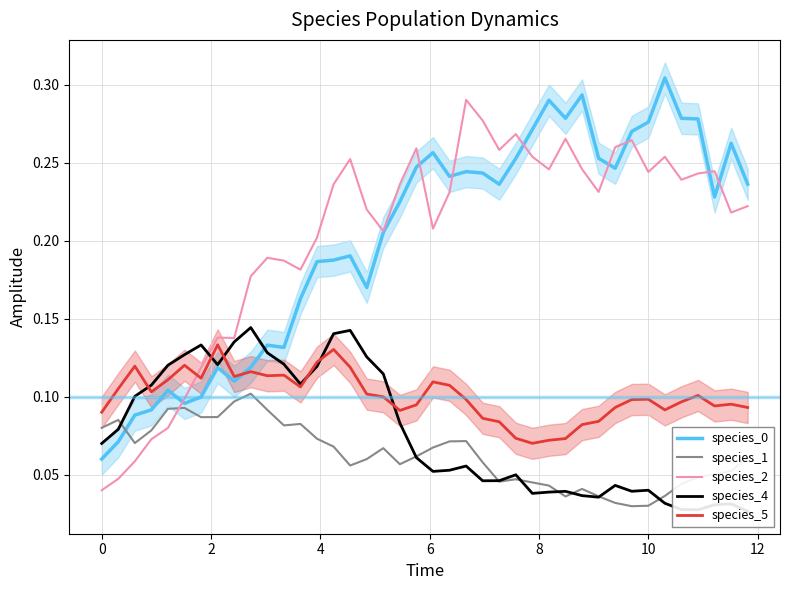

How many lines are shown in the chart?

5